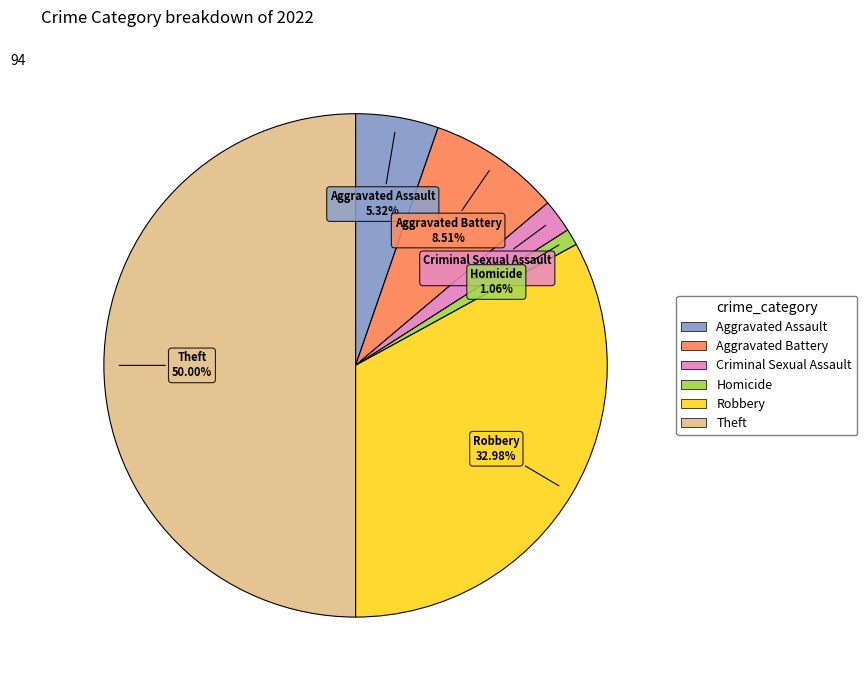

How many slices are in this pie chart?

6